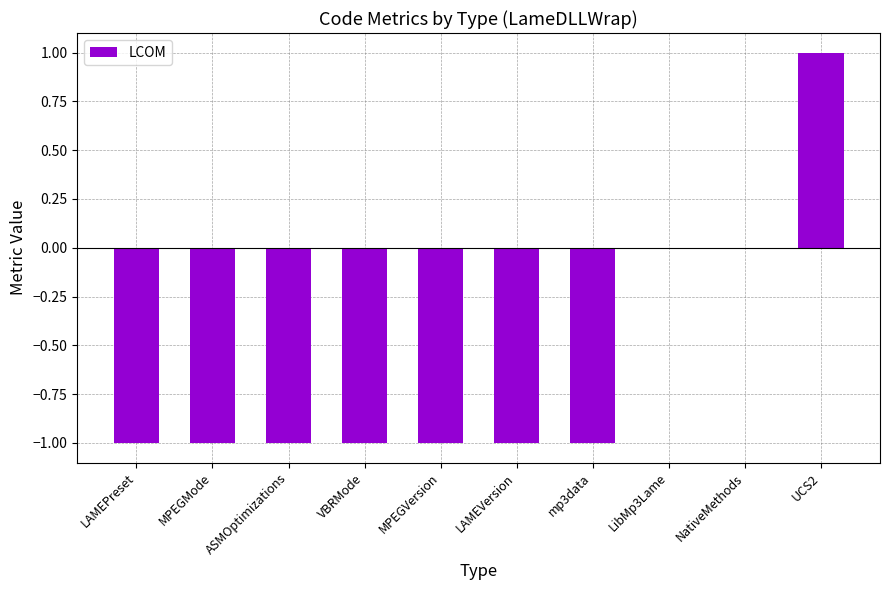

What is the sum of the values at ASMOptimizations and NativeMethods?

-1